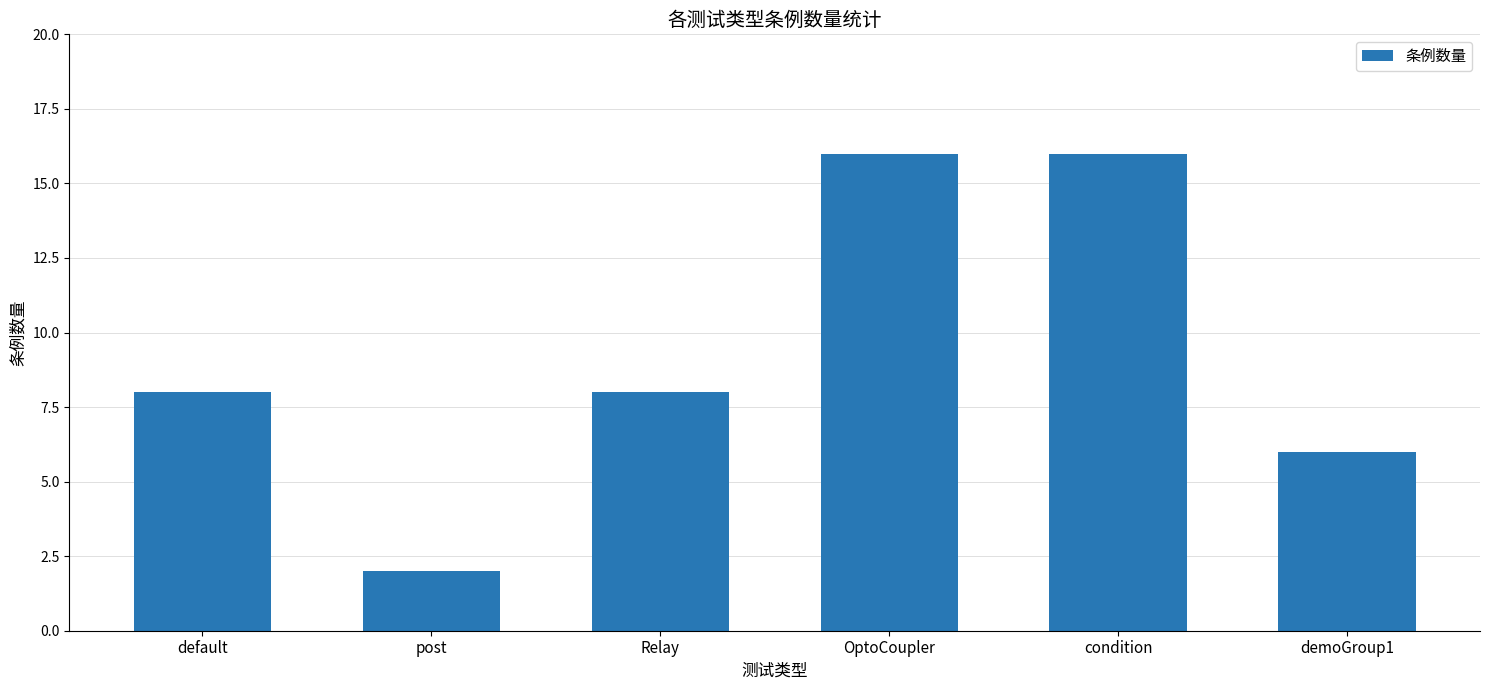

Reading right to left, what are all the values shown in this chart?

6	16	16	8	2	8